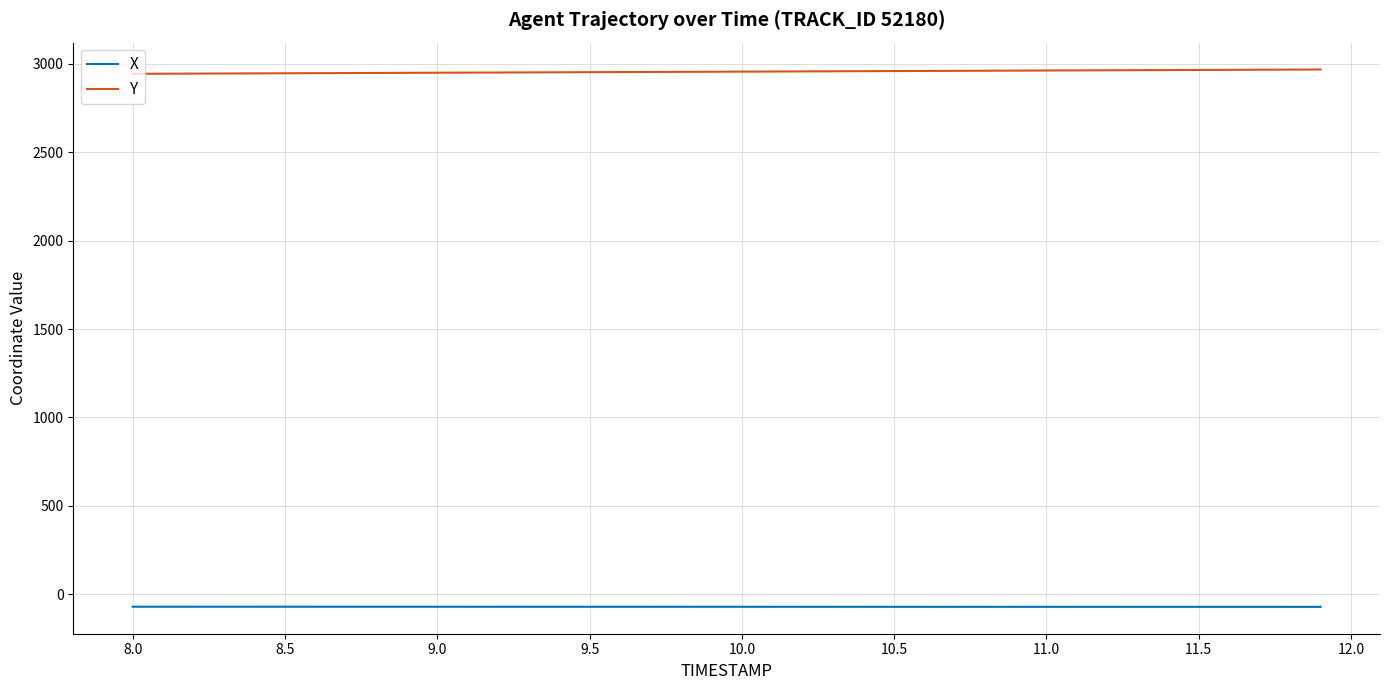

How many lines are shown in the chart?

2